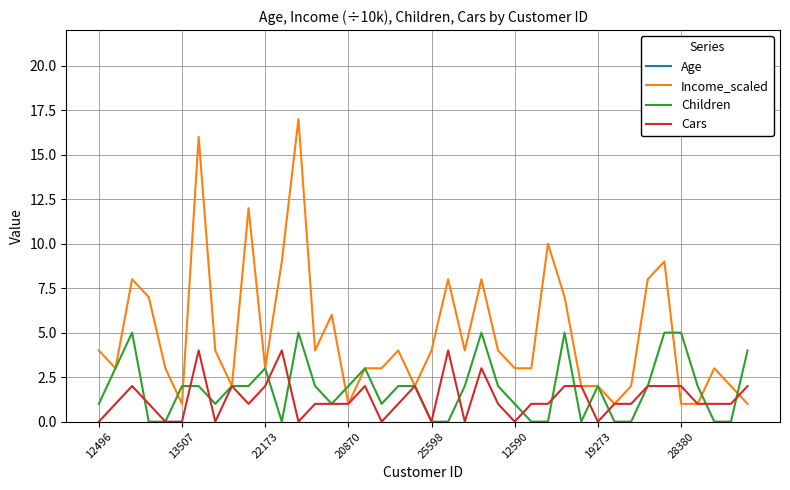

The value of Income_scaled at 22173 is 13. True or false?

False